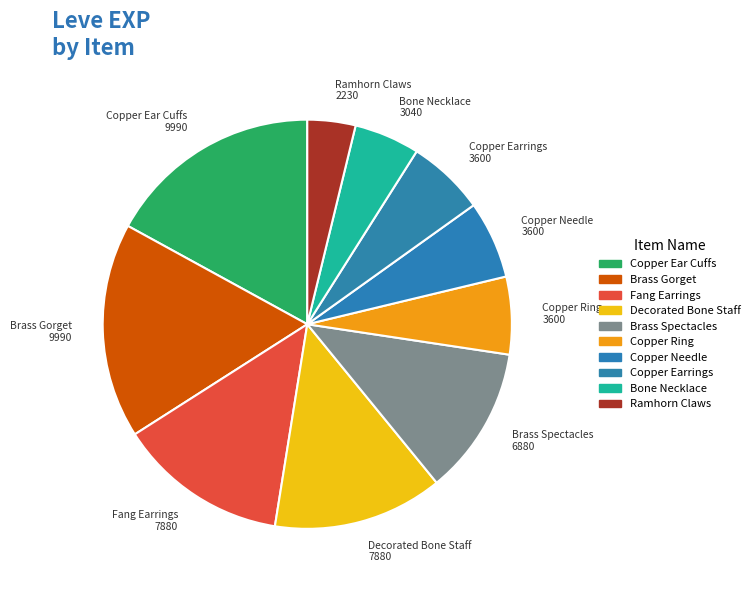

How many slices are in this pie chart?

10